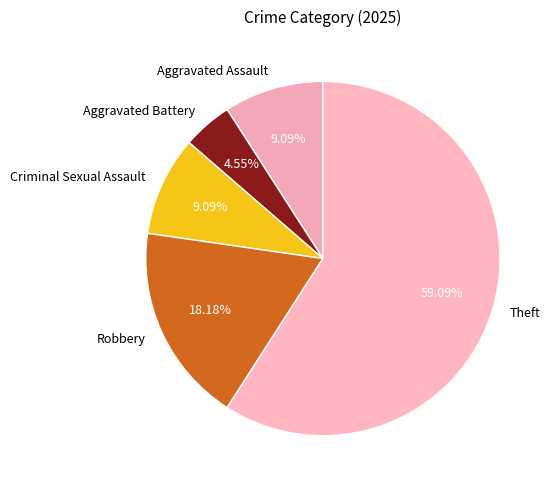

To the nearest percent, what is the difference between the Theft and Aggravated Assault slice percentages?

50%